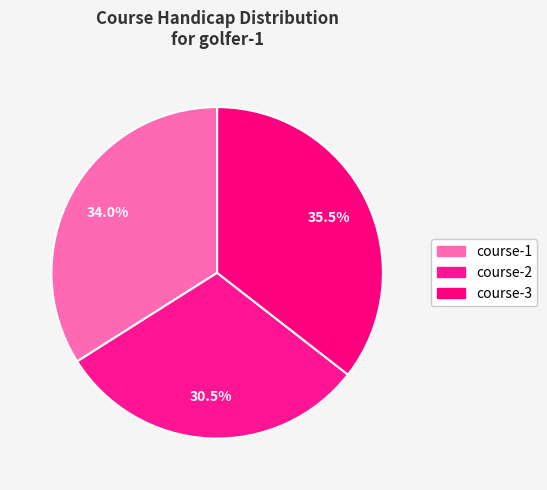

Combined, do course-1 and course-2 account for over 50%?

Yes